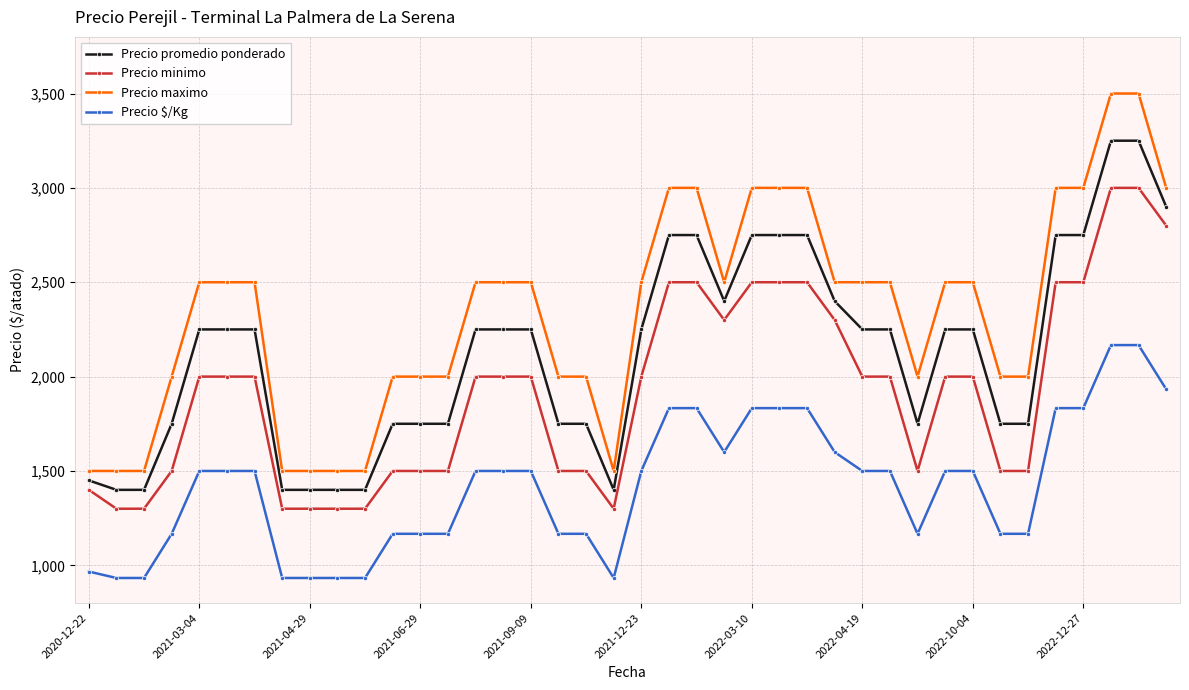

Which series has the largest range (max minus min)?

Precio maximo